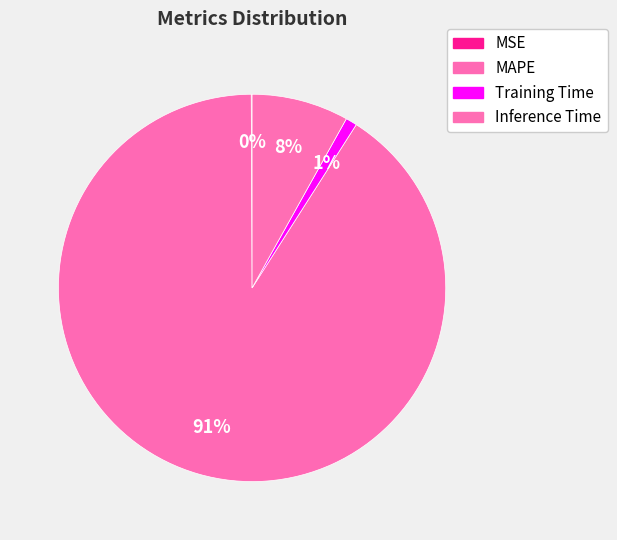

What is the majority slice?

MAPE